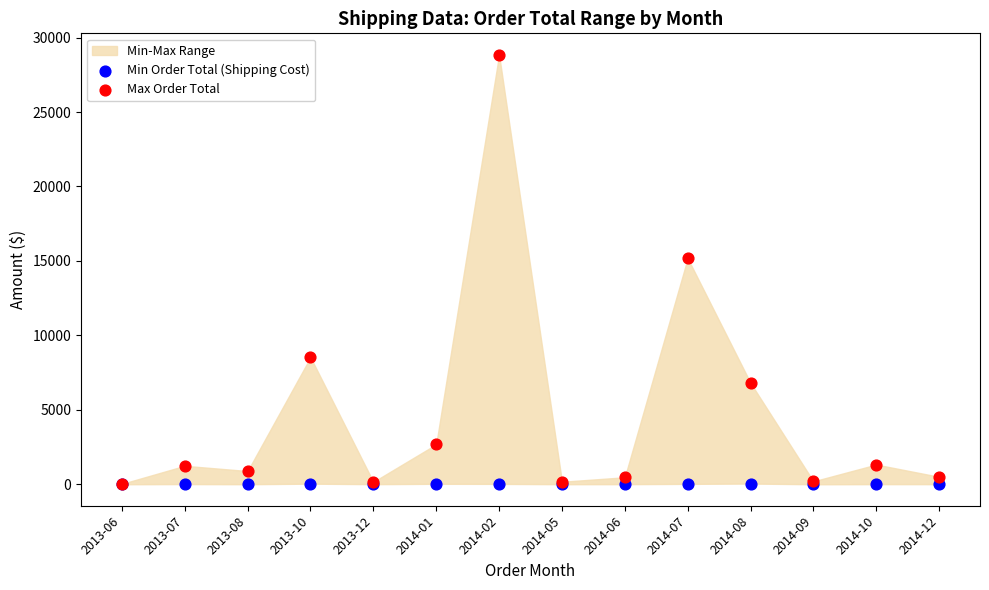

In the Max Order Total series, what Y value is closest to 14435?

15174.7